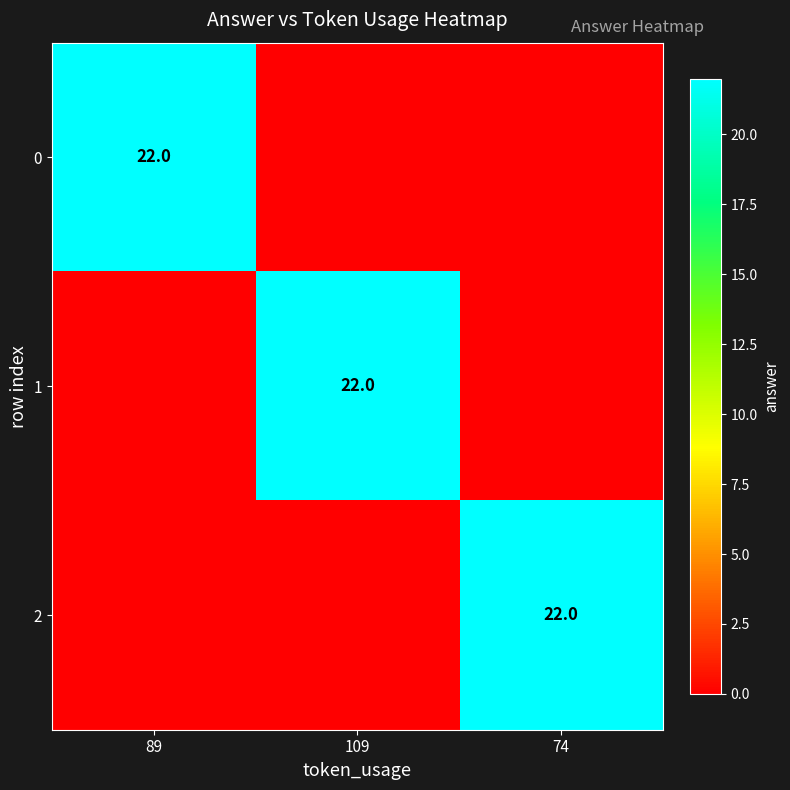

What is the total value across all series at 109?

22